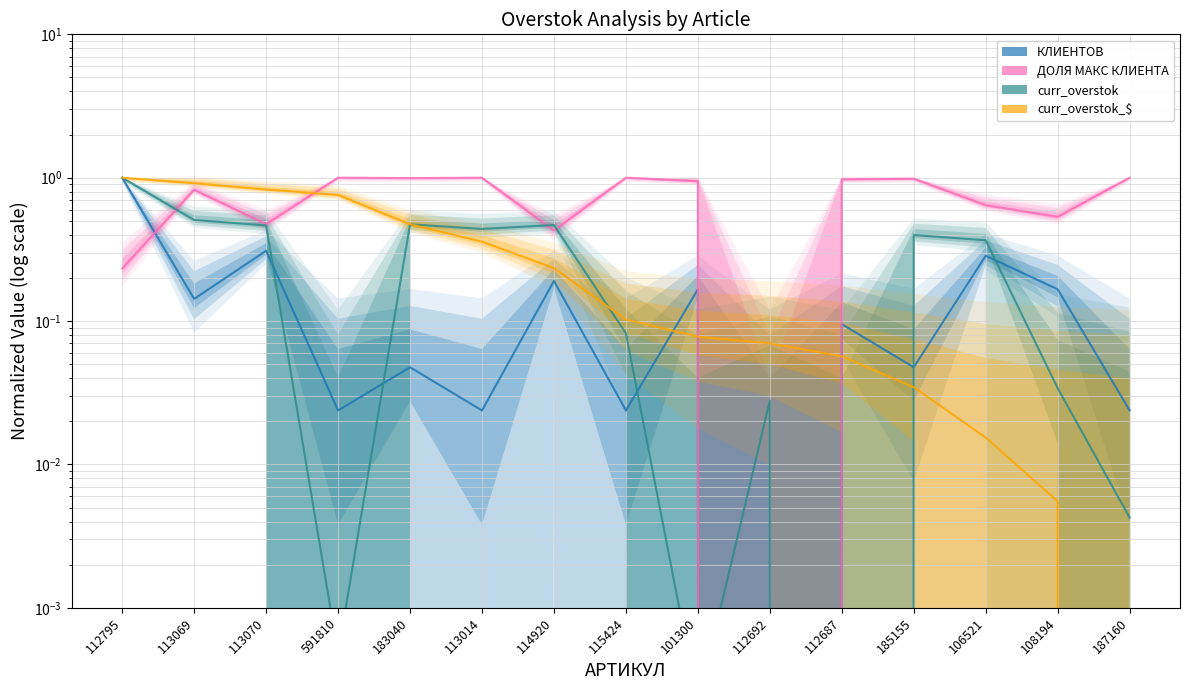

How many positive values does the ДОЛЯ МАКС КЛИЕНТА series have?

14